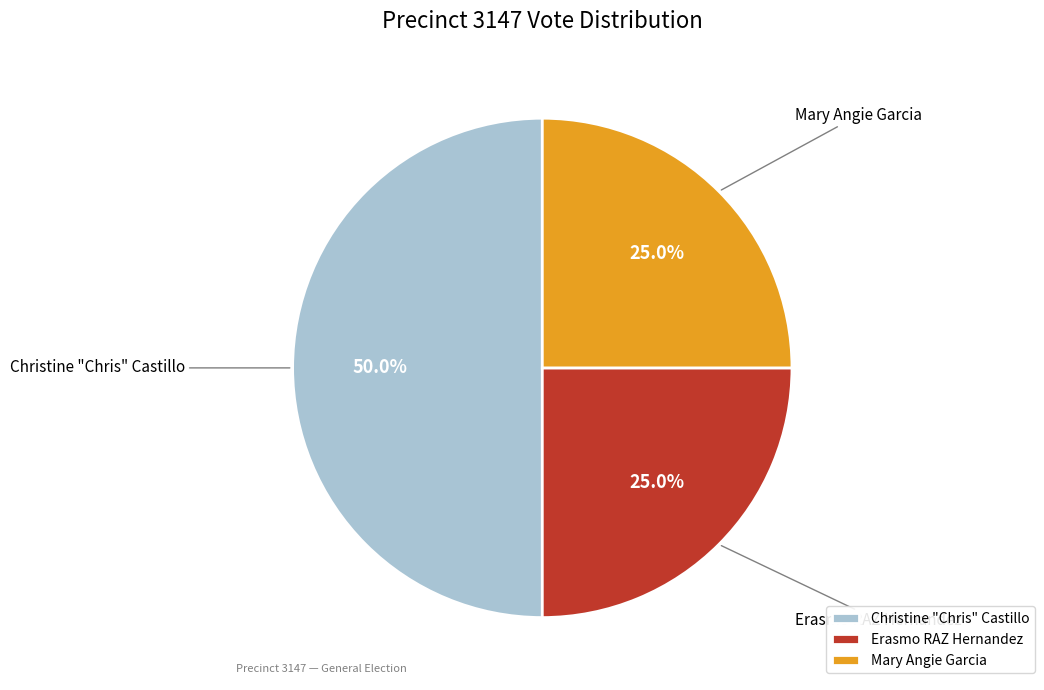

Combined, what portion of the pie is Mary Angie Garcia and Erasmo RAZ Hernandez?

50.0%